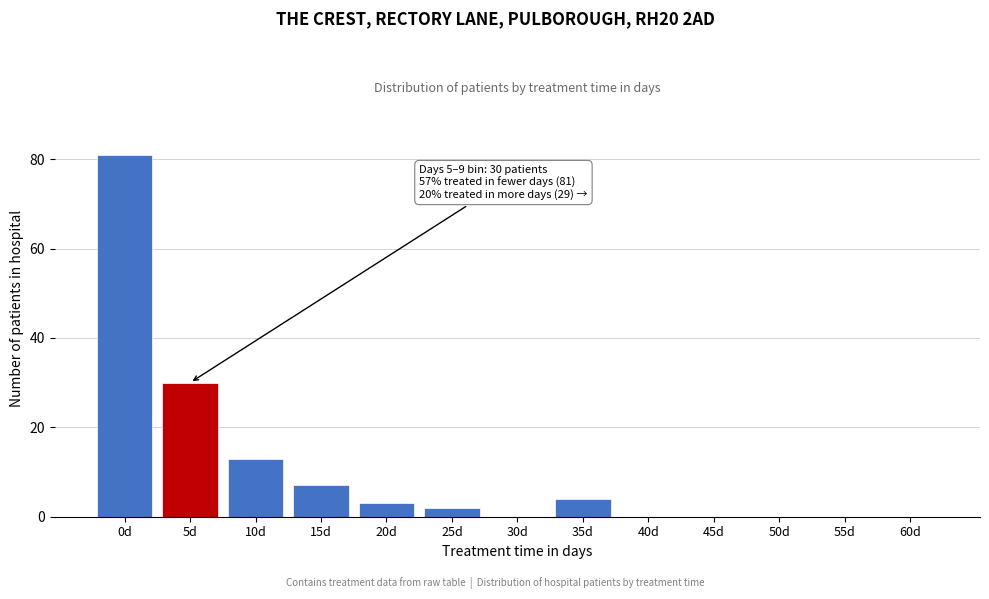

Reading left to right, transcribe all the data shown in this chart.

0d=81	5d=30	10d=13	15d=7	20d=3	25d=2	30d=0	35d=4	40d=0	45d=0	50d=0	55d=0	60d=0